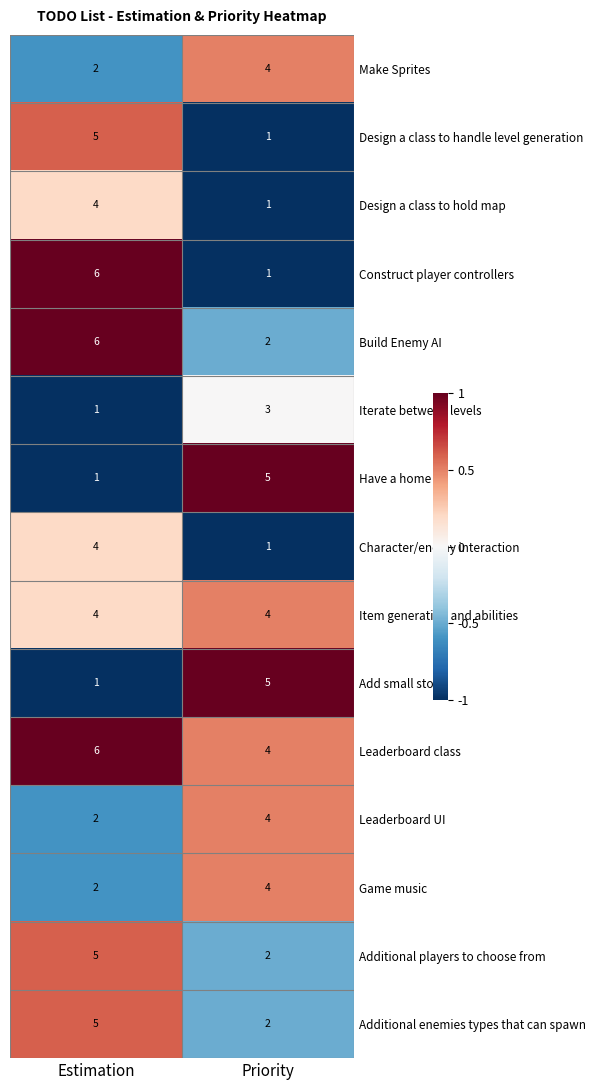

How many series are shown in this chart?

15